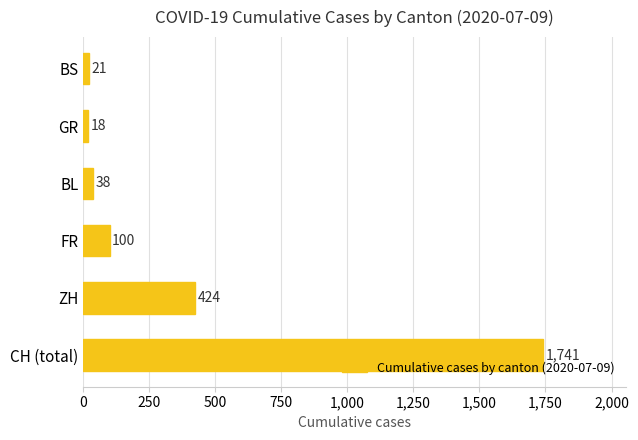

What is the difference between the values at GR and BS?

3